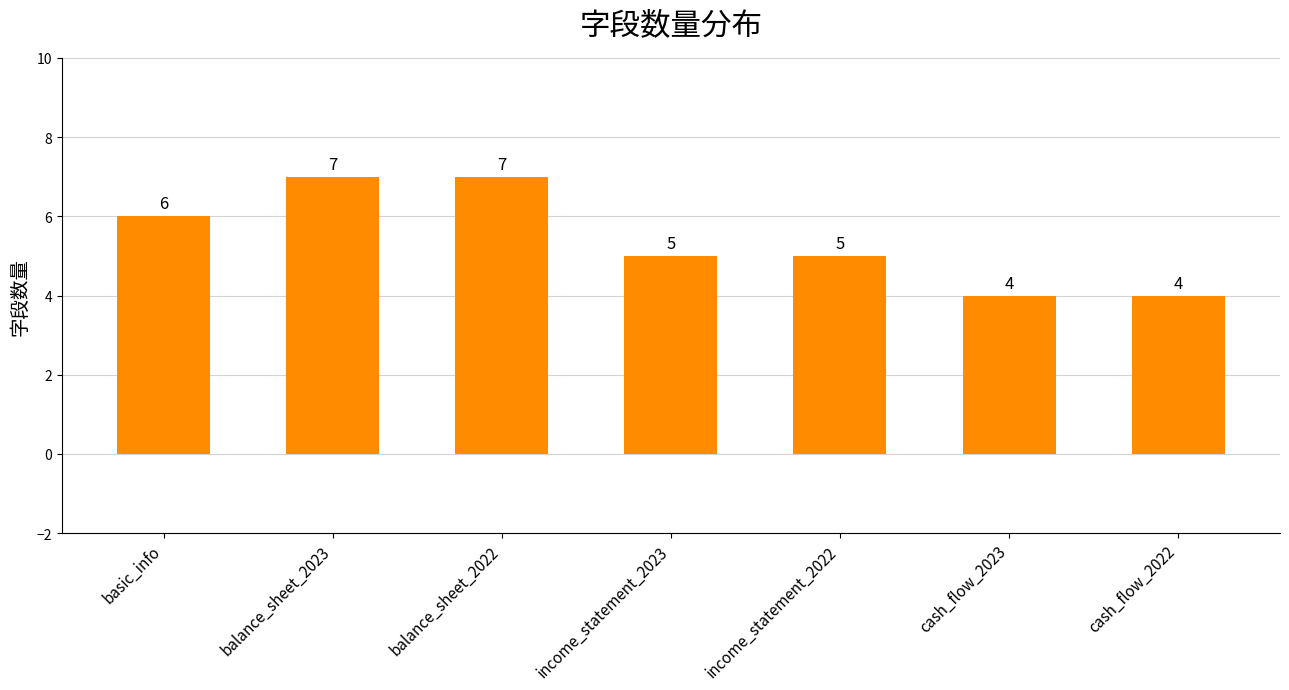

What is the sum of the values at cash_flow_2023 and income_statement_2023?

9